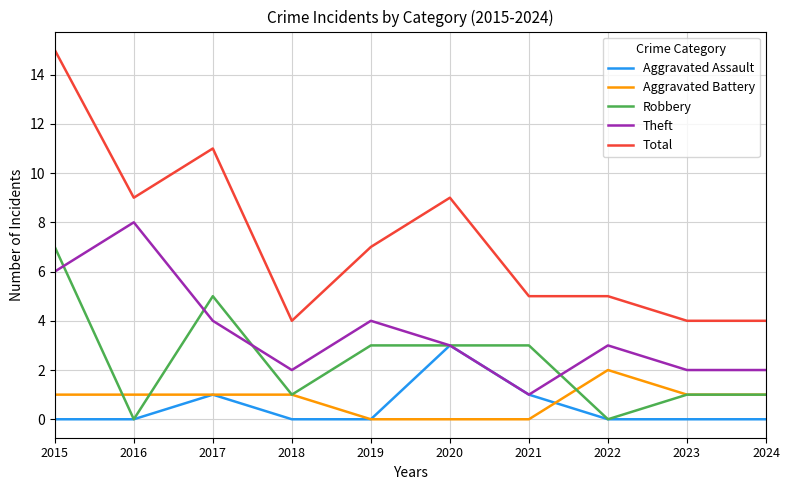

Is the value of Theft at 2016 greater than the value of Robbery at 2023?

Yes